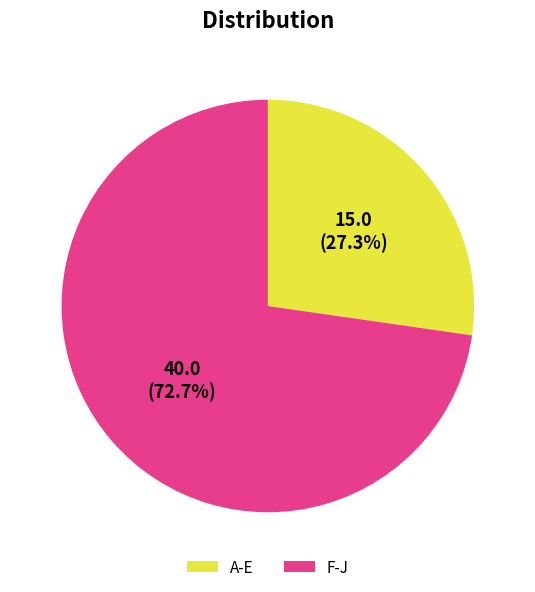

Rank the categories by value from lowest to highest.

A-E, F-J